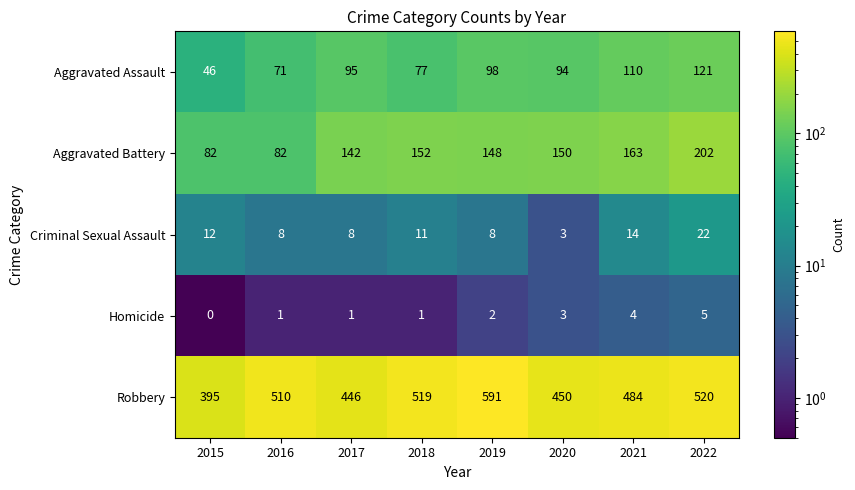

Is it true that Criminal Sexual Assault equals 4 at 2015?

False